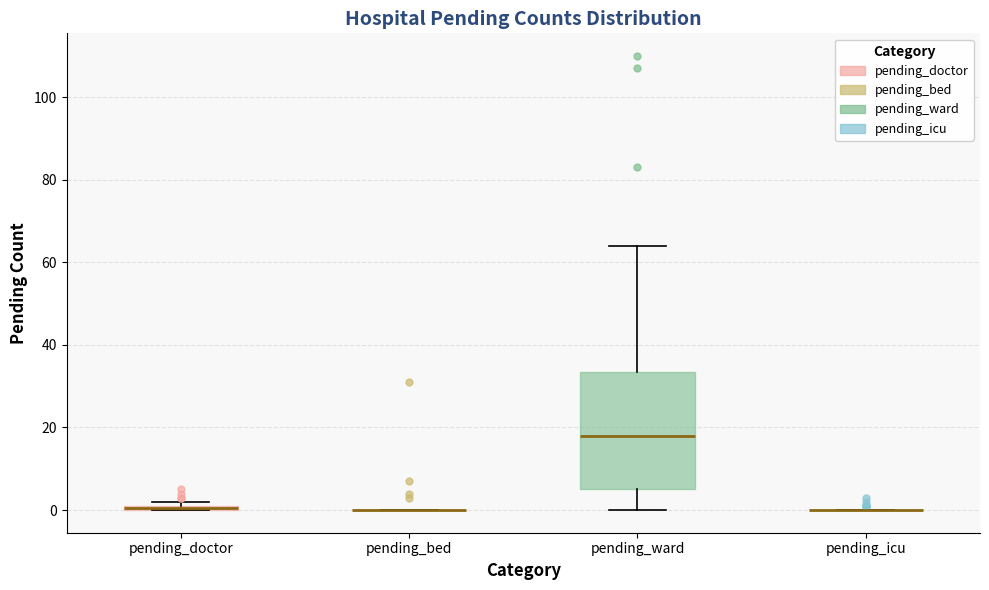

Which box is the tallest, from its lower edge to its upper edge?

pending_ward